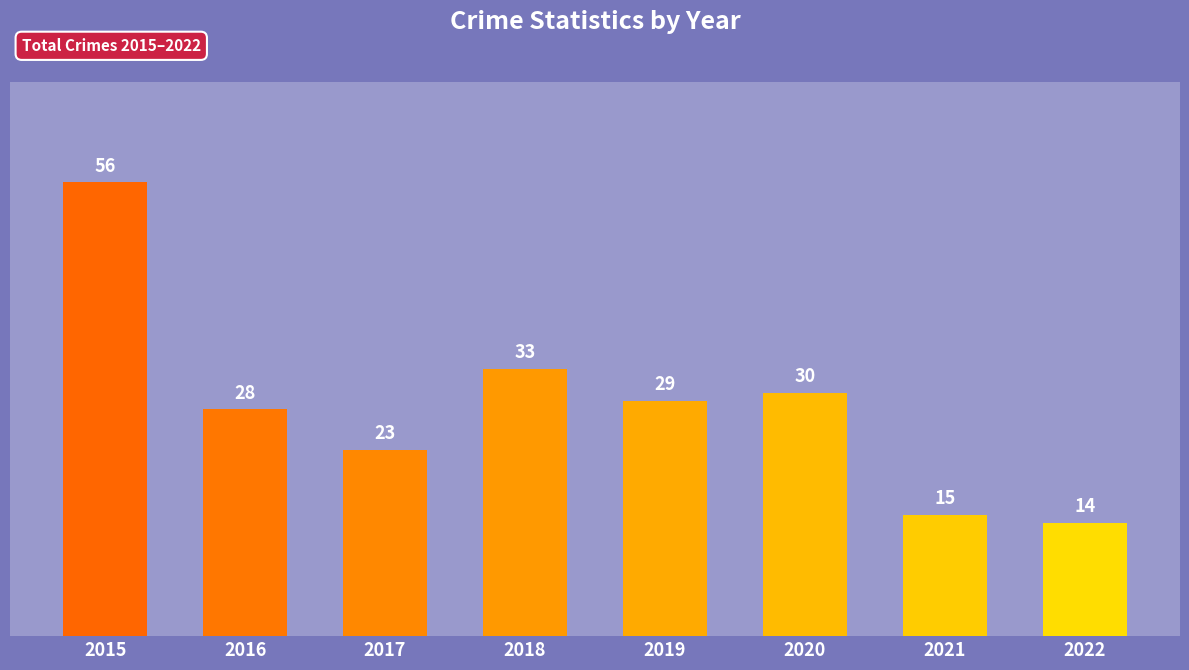

List the labels in order of value, largest first.

2015, 2018, 2020, 2019, 2016, 2017, 2021, 2022